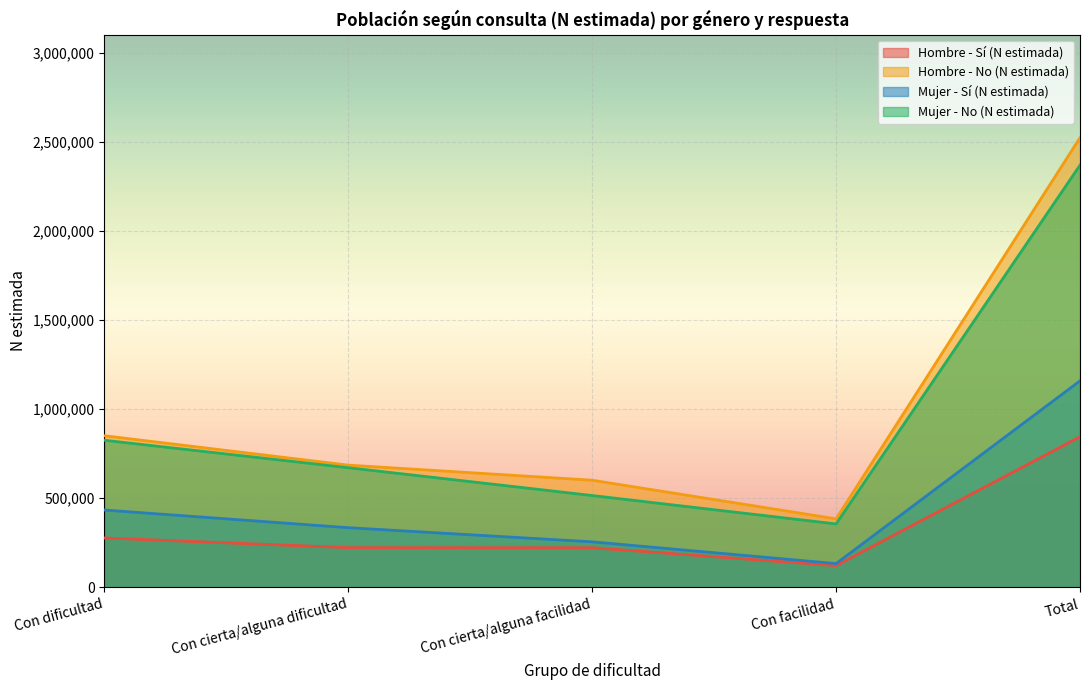

True or false: Hombre - Sí (N estimada) and Hombre - No (N estimada) intersect in this chart.

False